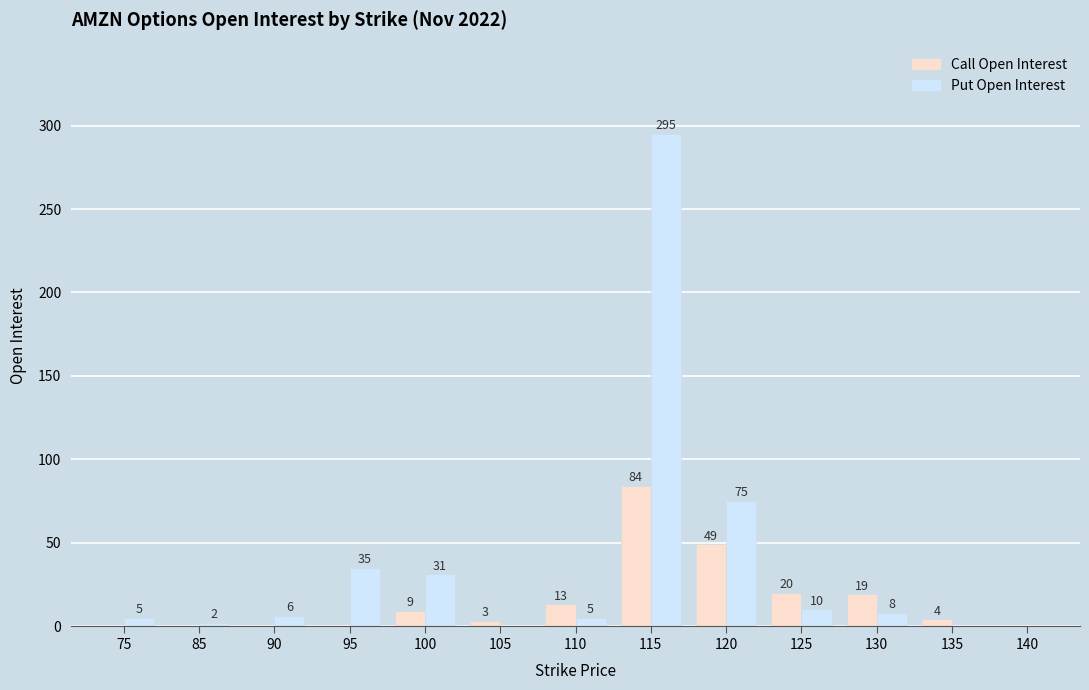

How many values in Call Open Interest are above zero?

8